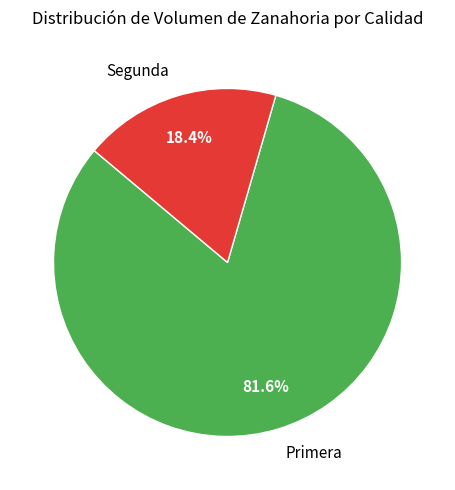

Is Segunda the majority of the pie?

No